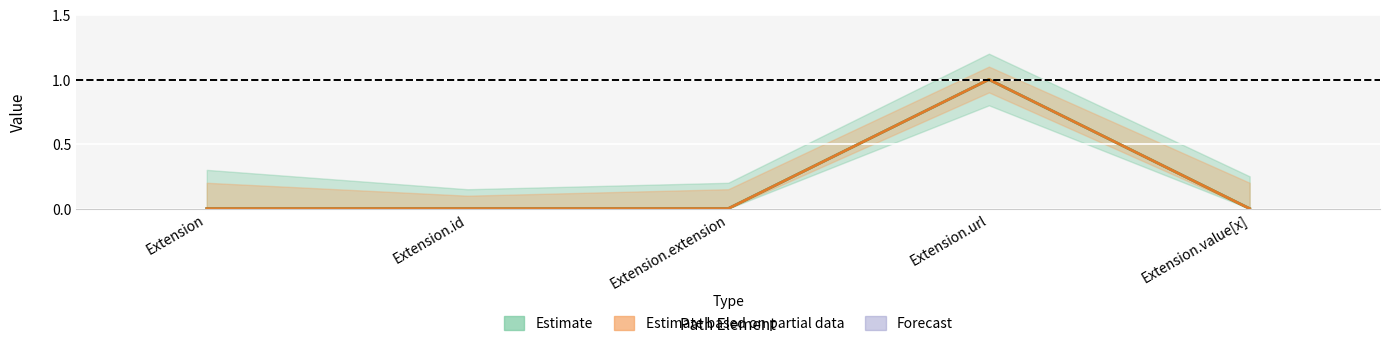

Is it true that Min equals 0 at Extension.id?

True